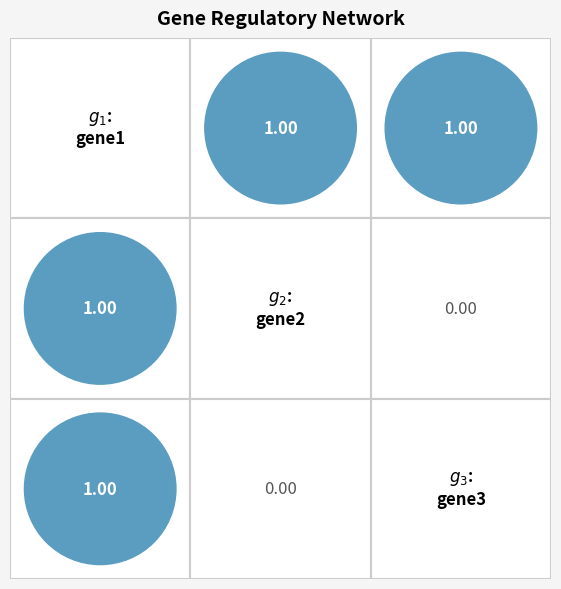

The value of gene2 at gene2 is 0. True or false?

True